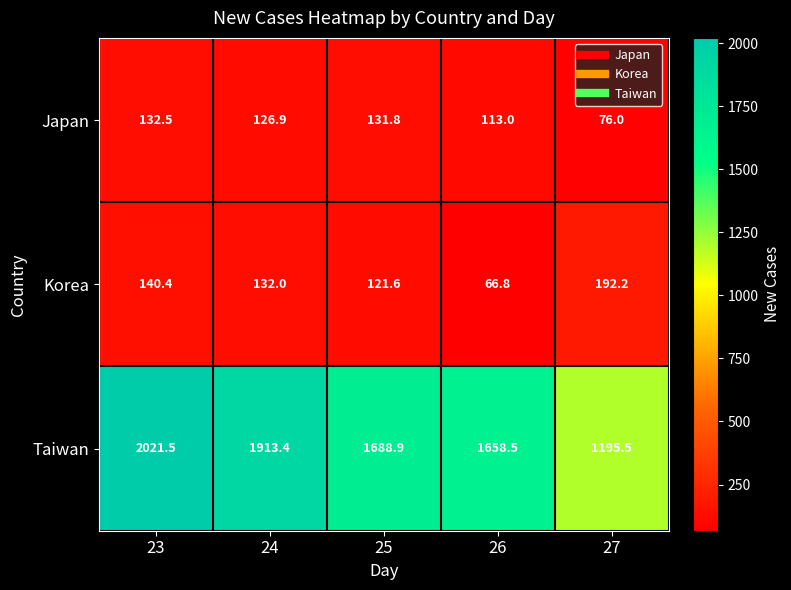

Which series changed the most between 23 and 26?

Taiwan